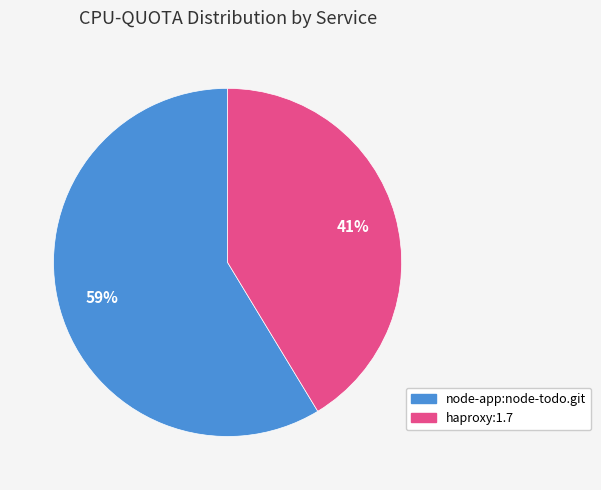

To the nearest percent, what is the average slice percentage?

50%